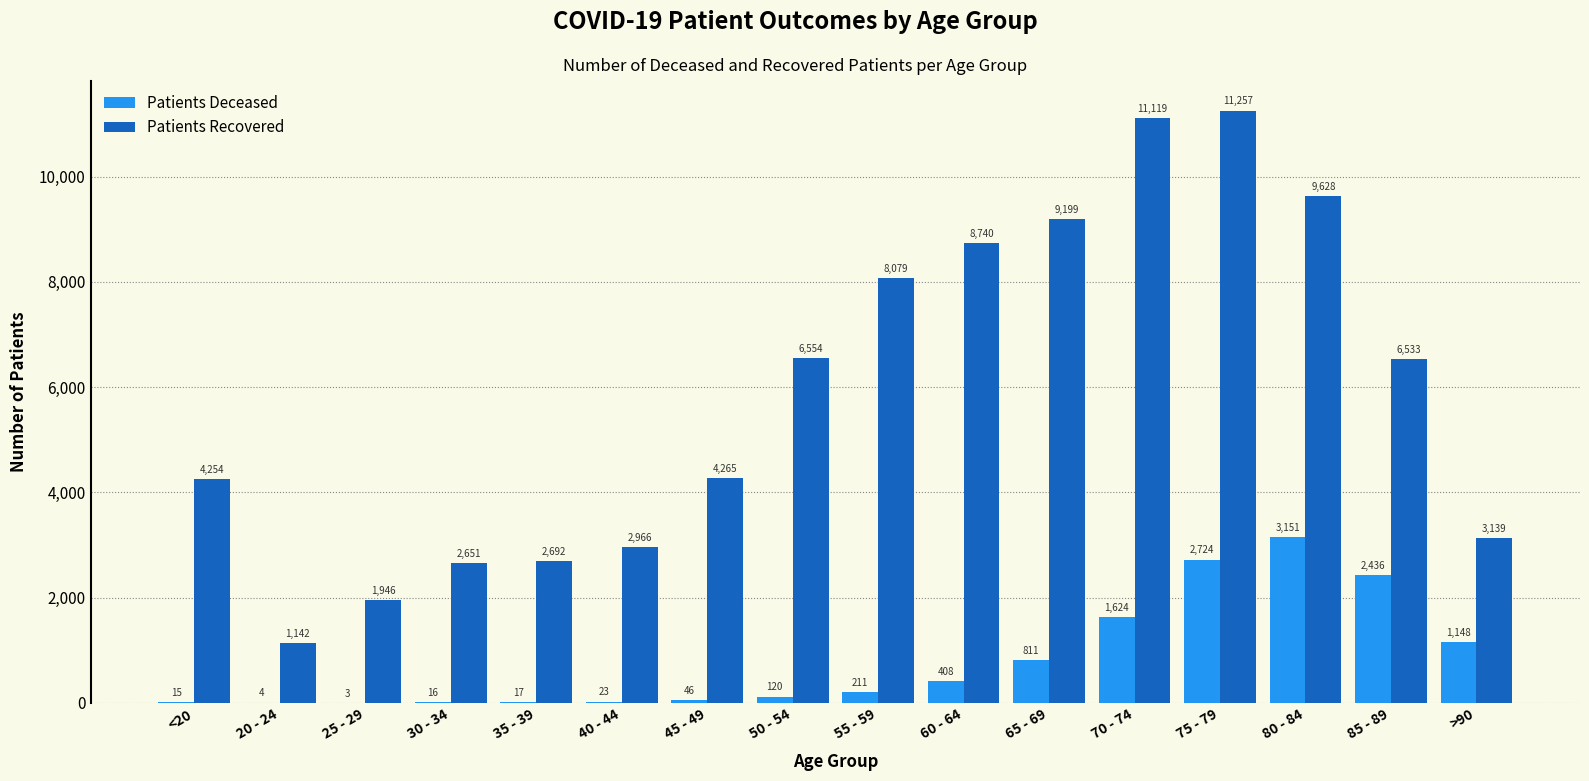

What is the maximum value shown in the chart?

11257